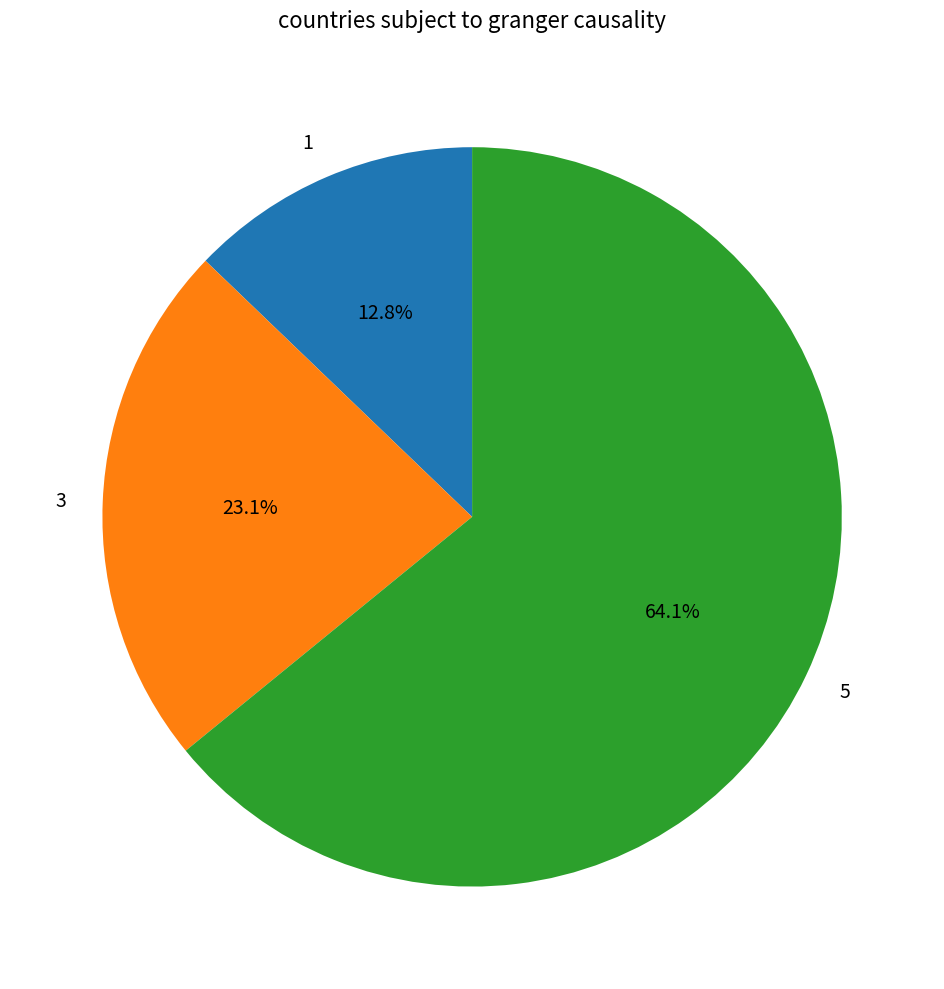

Combined, what portion of the pie is 3 and 1?

35.9%